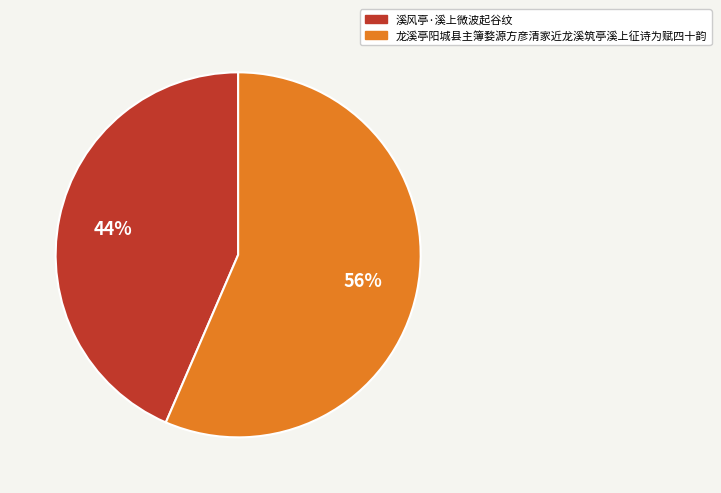

How many slices are in this pie chart?

2